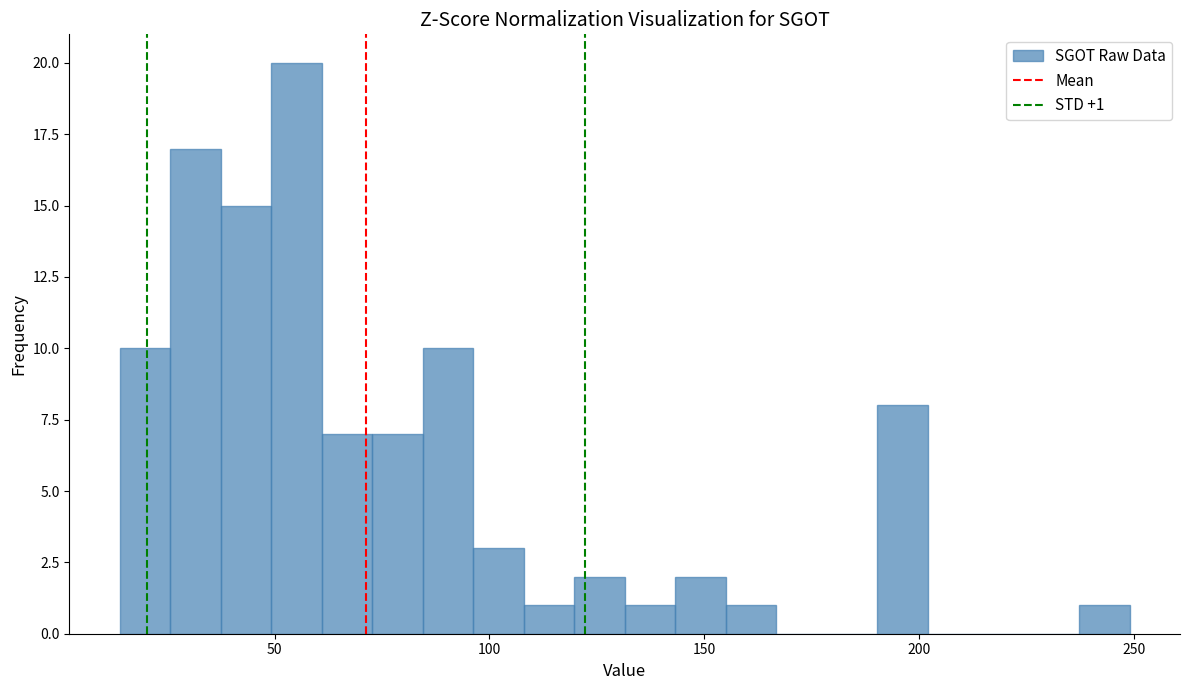

Read against the x-axis, roughly where is the centre of the tallest bar?

55